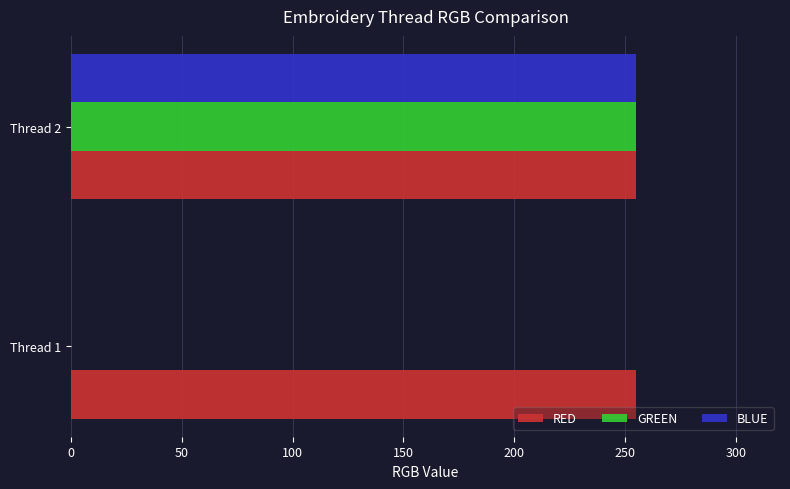

What are all the series names shown in the legend?

RED, GREEN, BLUE